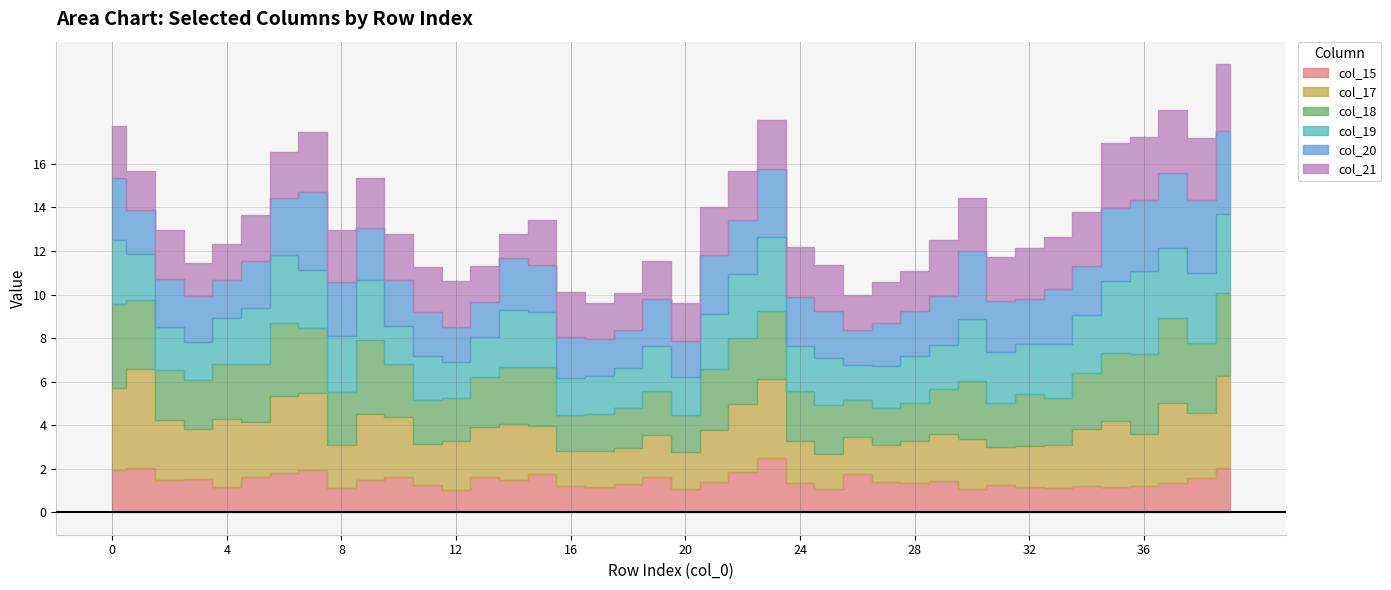

What is the lowest value of the col_15 series?

1.0